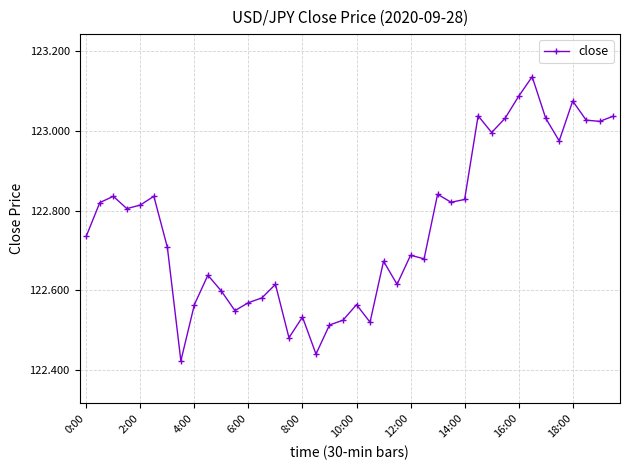

How many points are higher than both their immediate neighbors (excluding endpoints)?

12